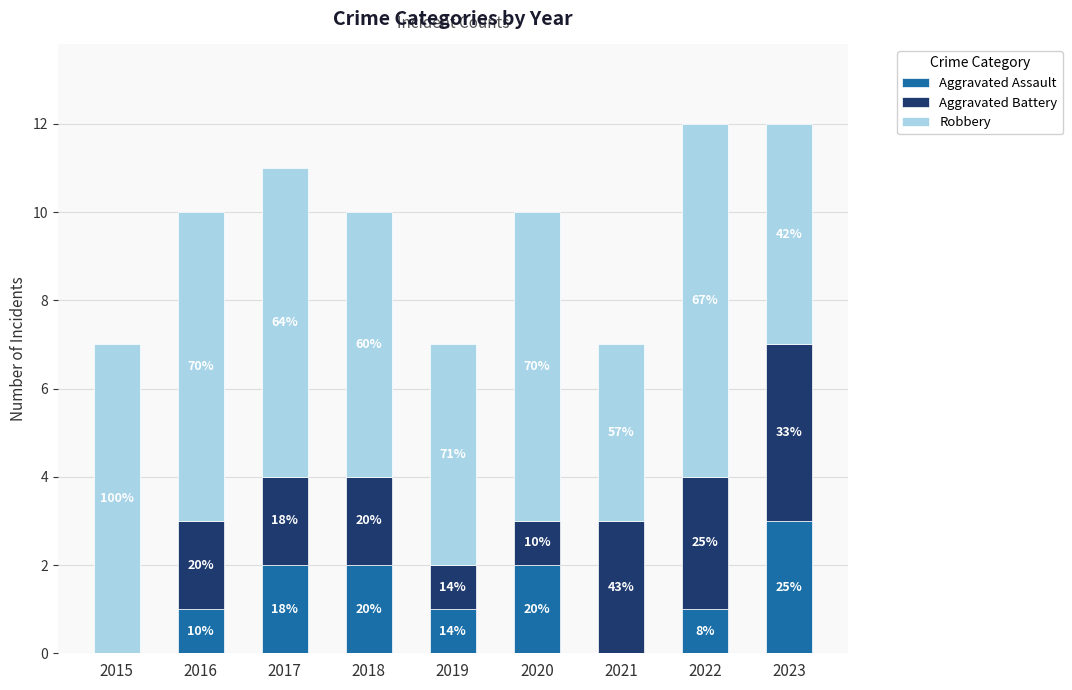

What are all the series names shown in the legend?

Aggravated Assault, Aggravated Battery, Robbery